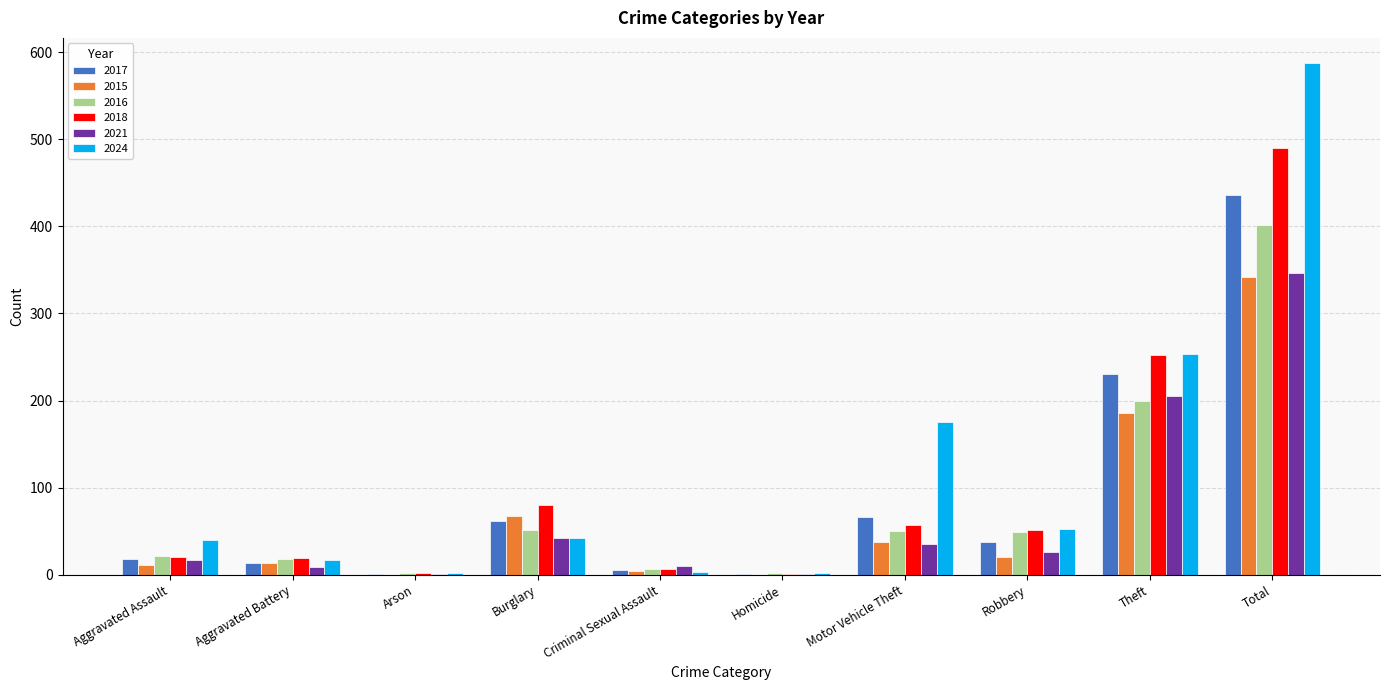

Count the number of data series in this chart.

6